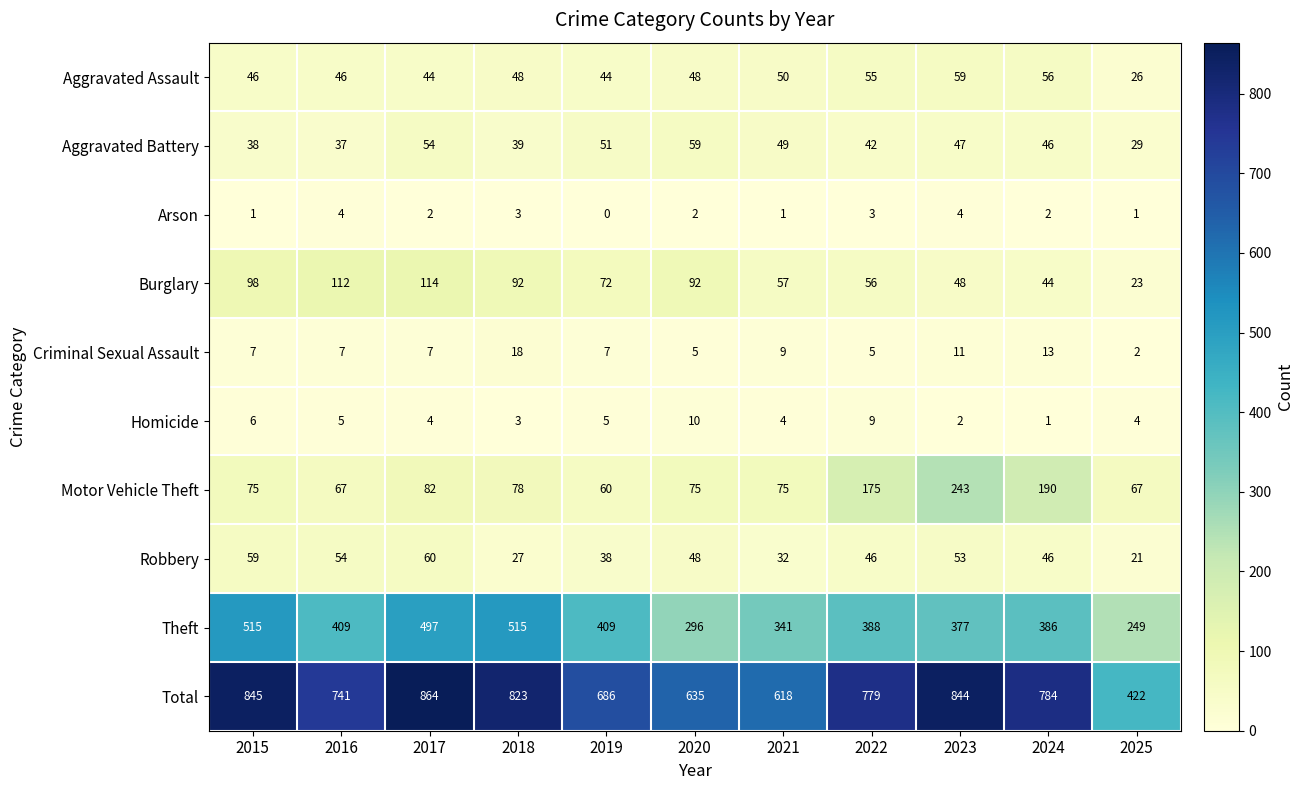

What is the sum of all Aggravated Battery values?

491